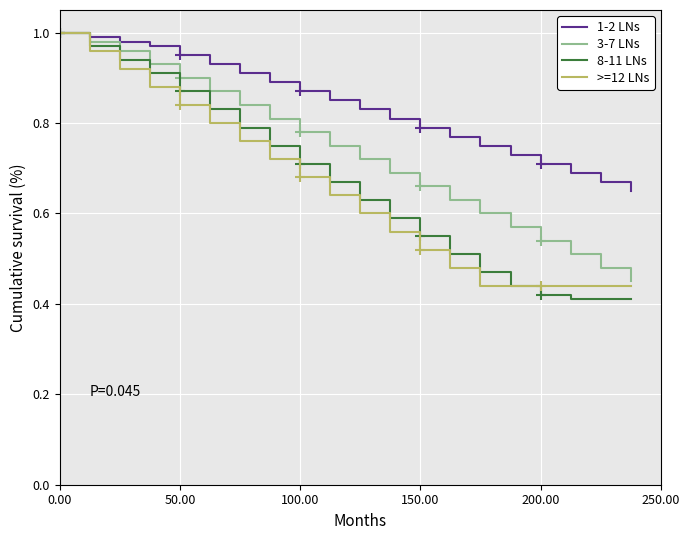

Is it true that 8-11 LNs equals 1.2 at 200.00?

False